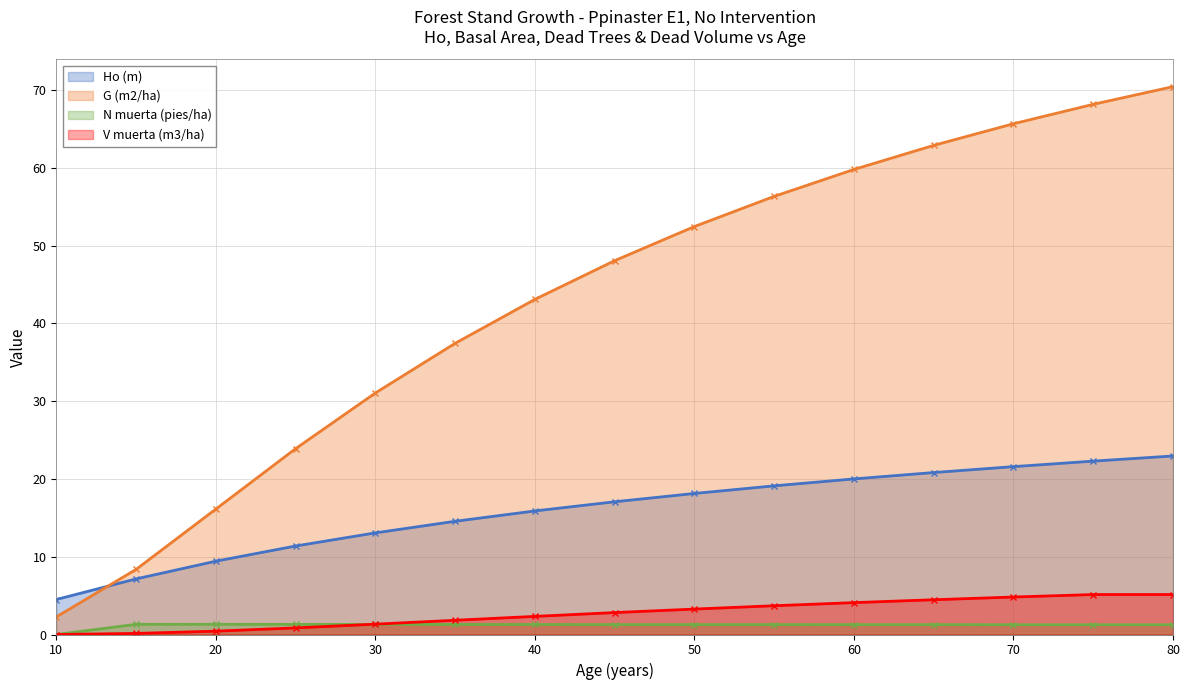

Does the chart have visible grid lines?

Yes